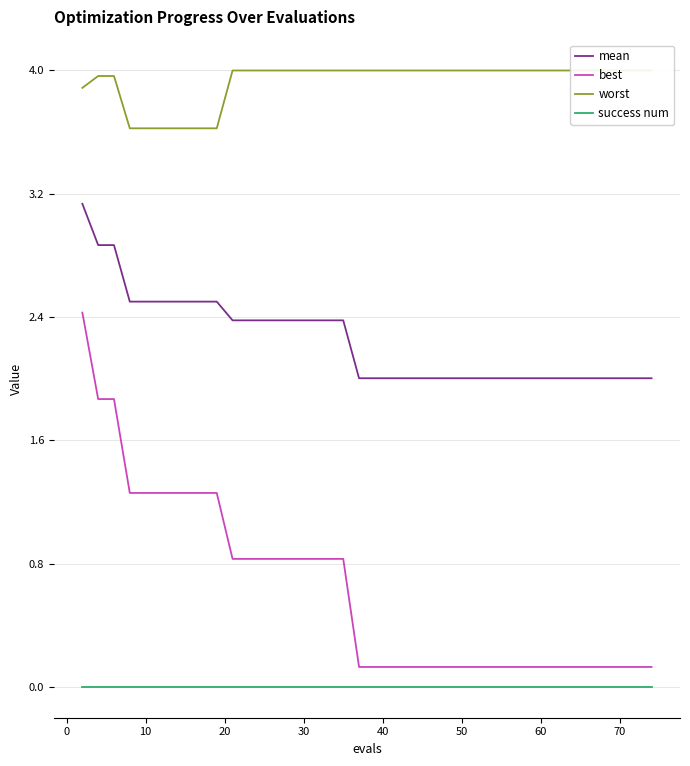

What is the maximum value for mean?

3.1